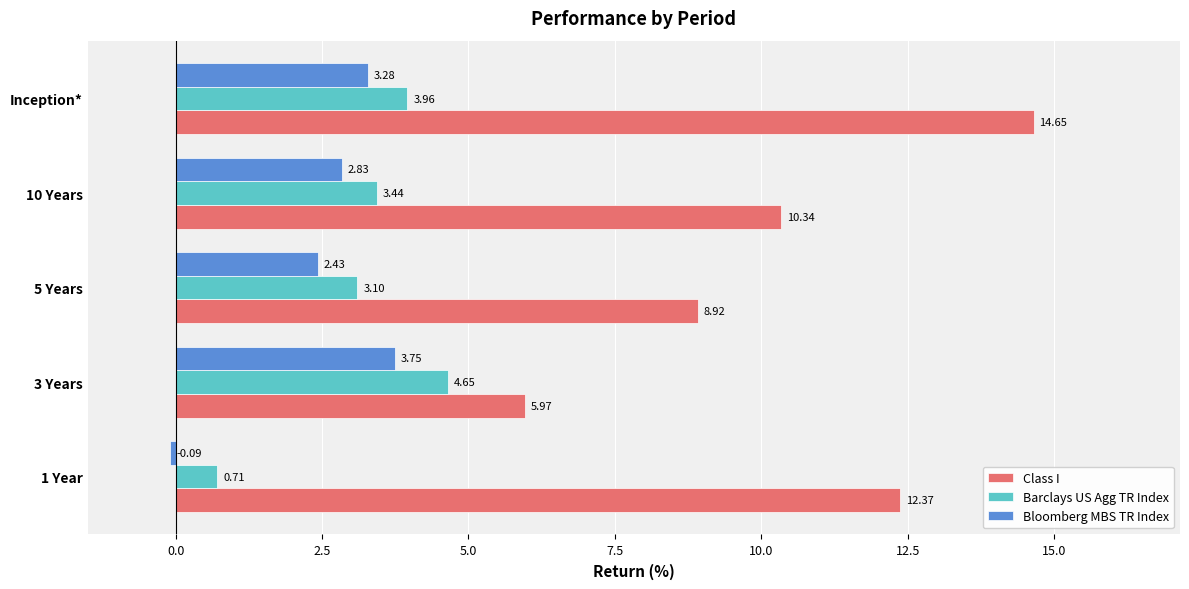

What is the maximum value shown in the chart?

14.7